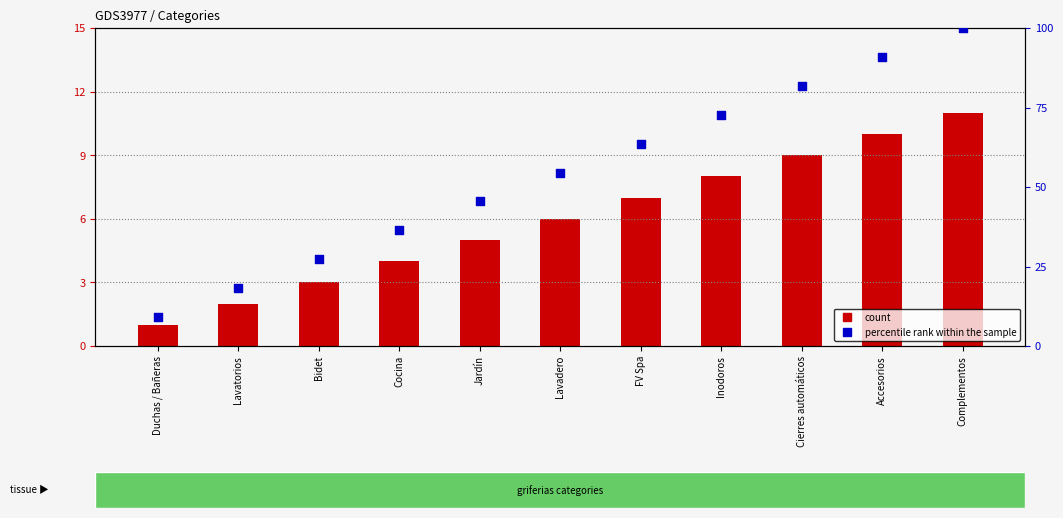

At which category is the sum across all series the highest?

Complementos